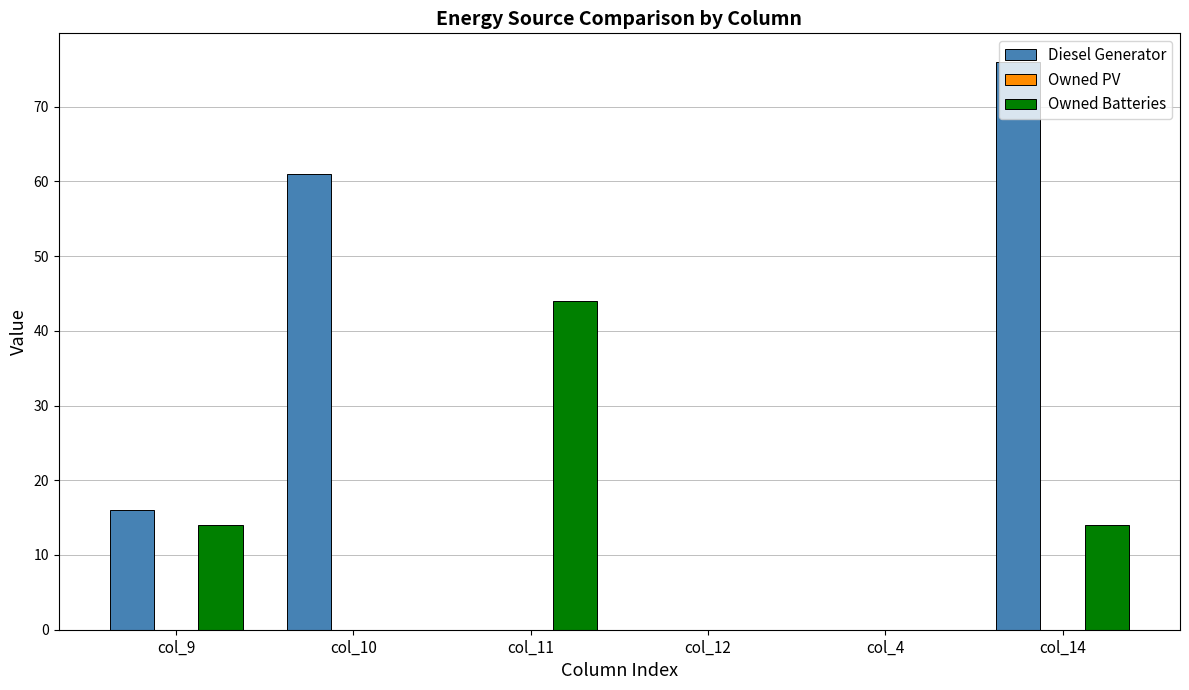

What is the highest value of the Owned Batteries series?

44